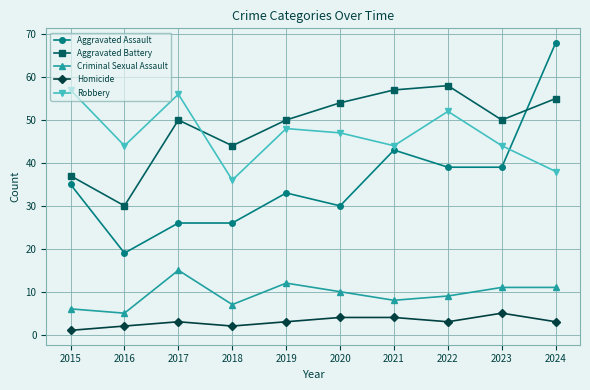

What is the difference between the second highest and second lowest values in the Homicide series?

2